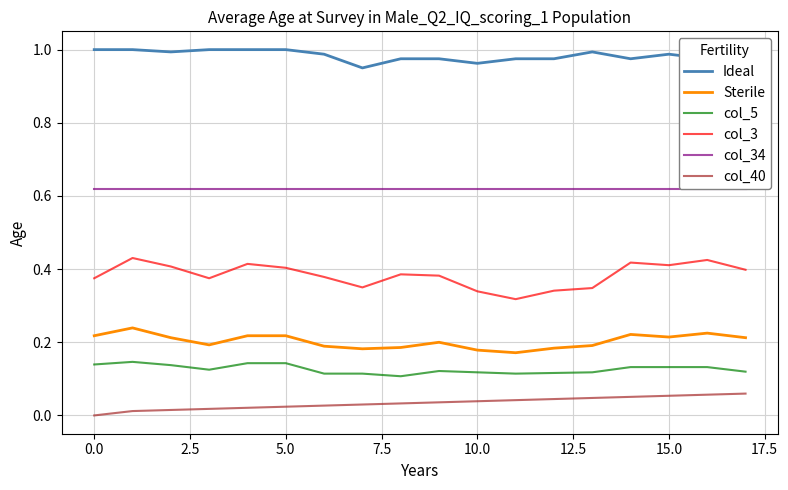

The col_34 series shows 0.6 at 13. True or false?

True